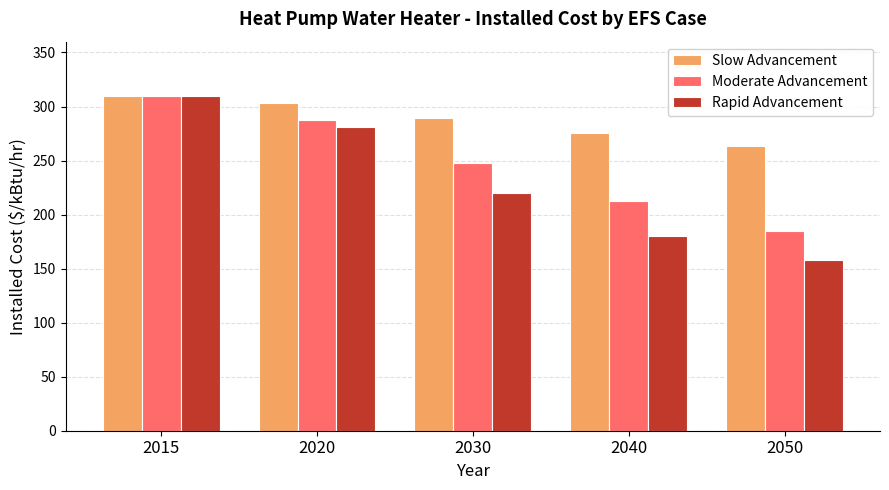

What is the value of the Slow Advancement bar at the 1st from the left?

310.0